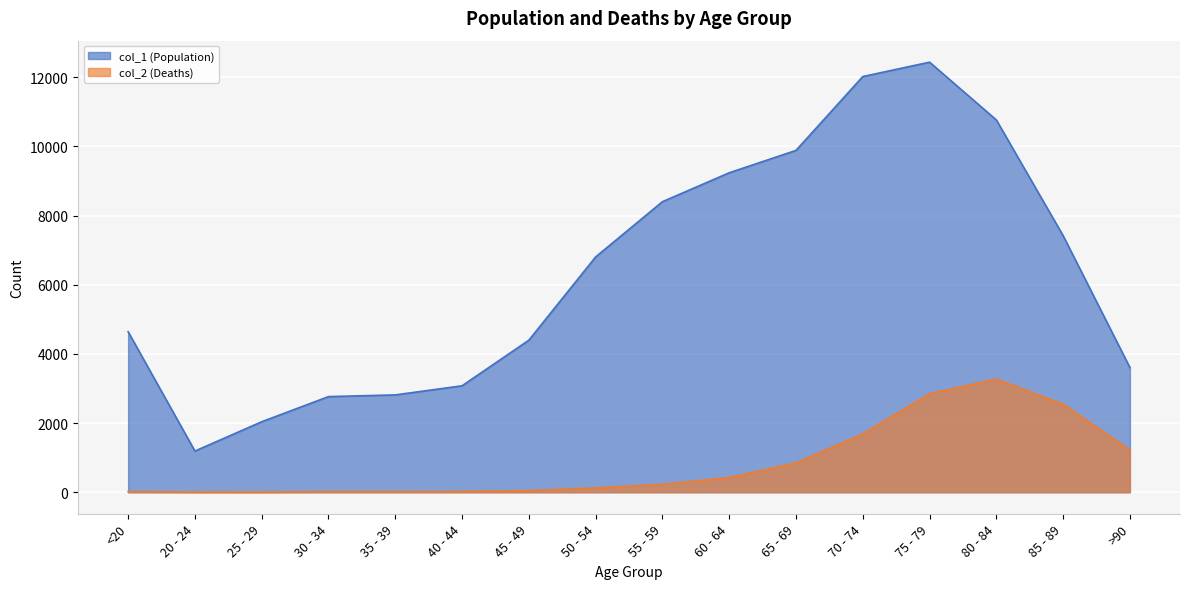

At which category is the sum across all series the highest?

75 - 79